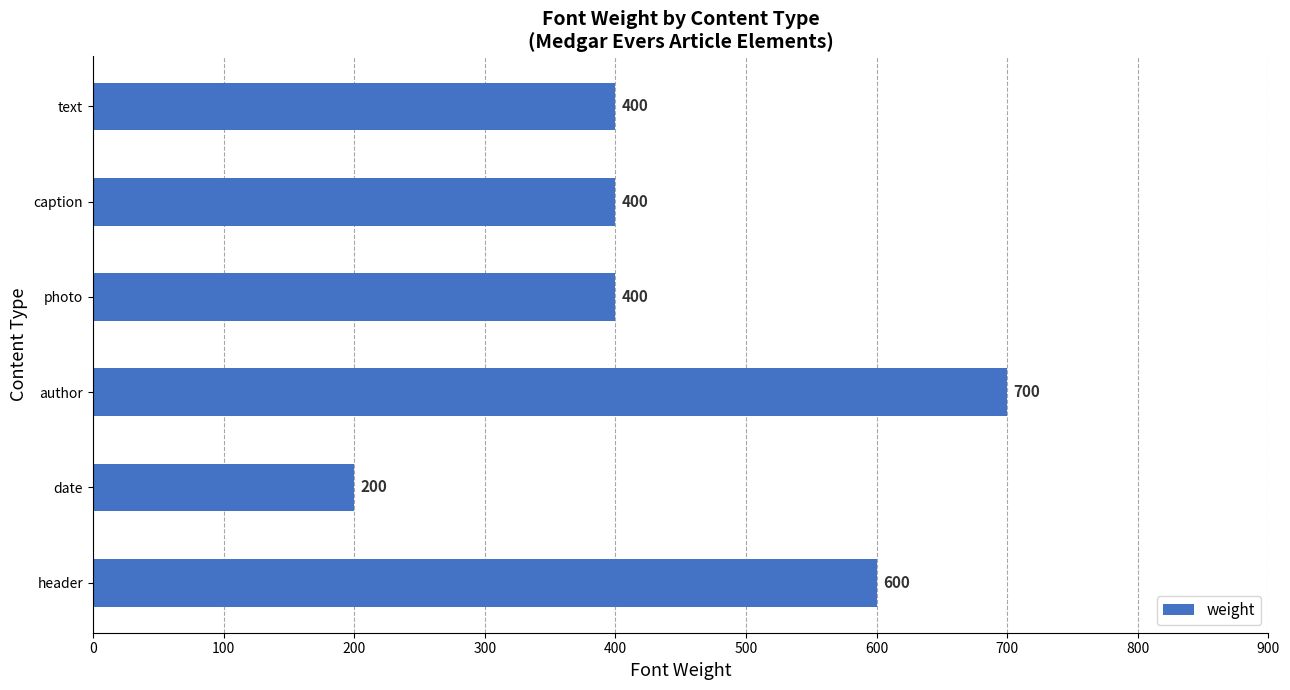

Reading bottom to top, extract all data points from this chart.

header=600	date=200	author=700	photo=400	caption=400	text=400